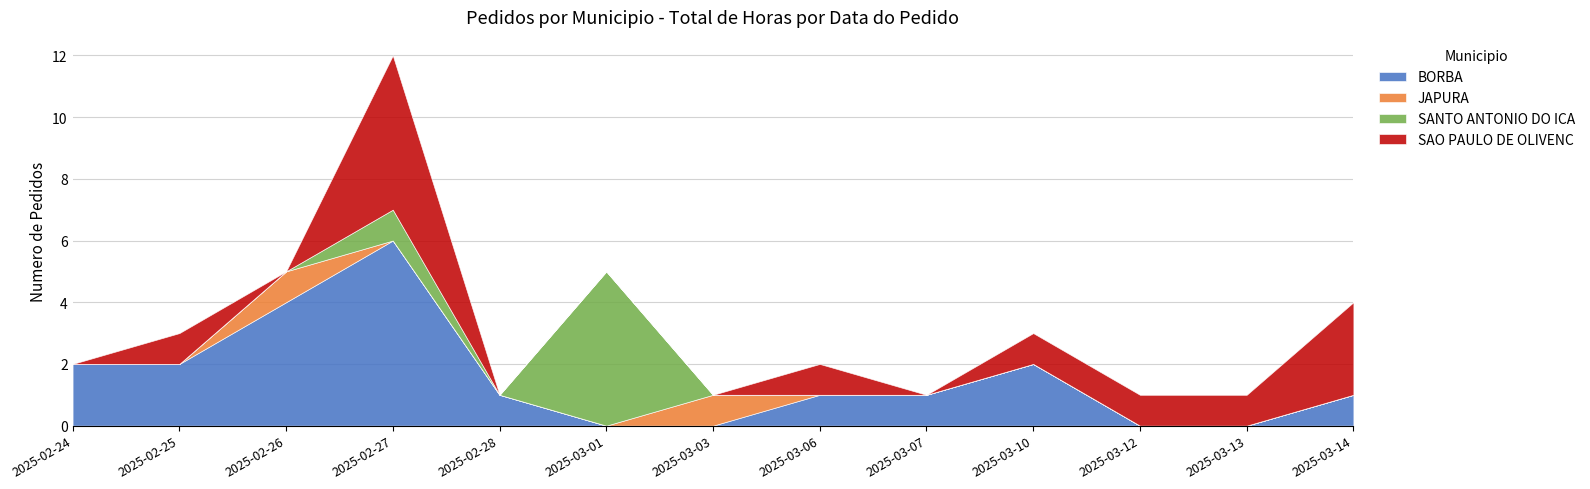

Reading left to right, extract all data points from this chart.

BORBA: 2	2	4	6	1	0	0	1	1	2	0	0	1
JAPURA: 0	0	1	0	0	0	1	0	0	0	0	0	0
SANTO ANTONIO DO ICA: 0	0	0	1	0	5	0	0	0	0	0	0	0
SAO PAULO DE OLIVENC: 0	1	0	5	0	0	0	1	0	1	1	1	3